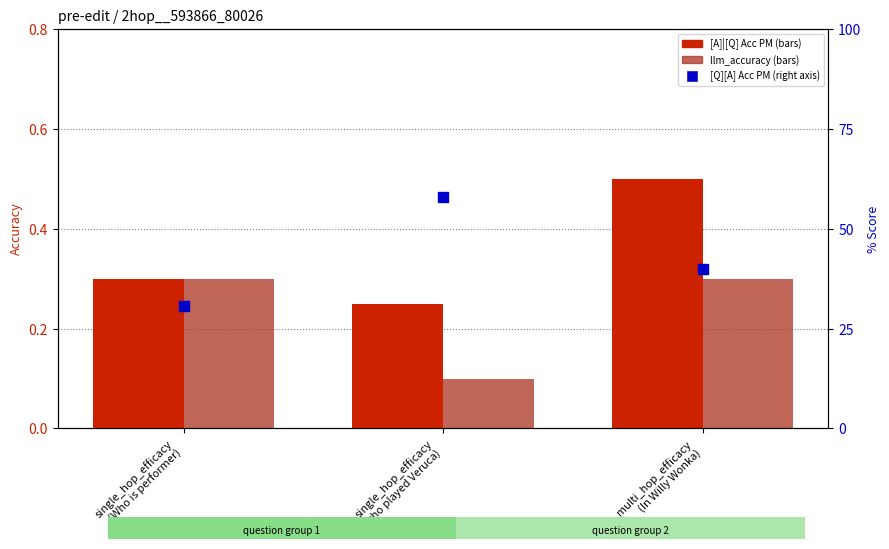

At how many categories does at least one series exceed 43?

1